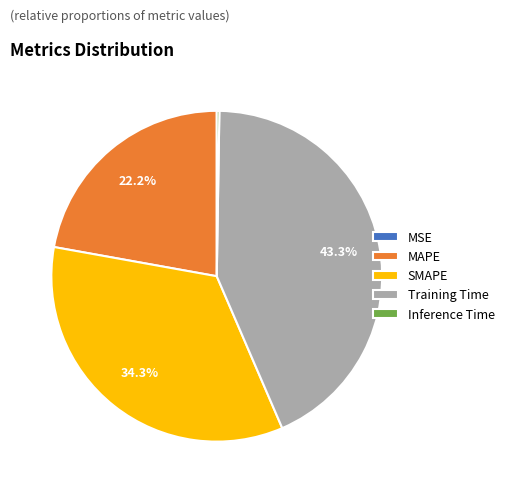

True or false: MAPE accounts for 14% of the total.

False